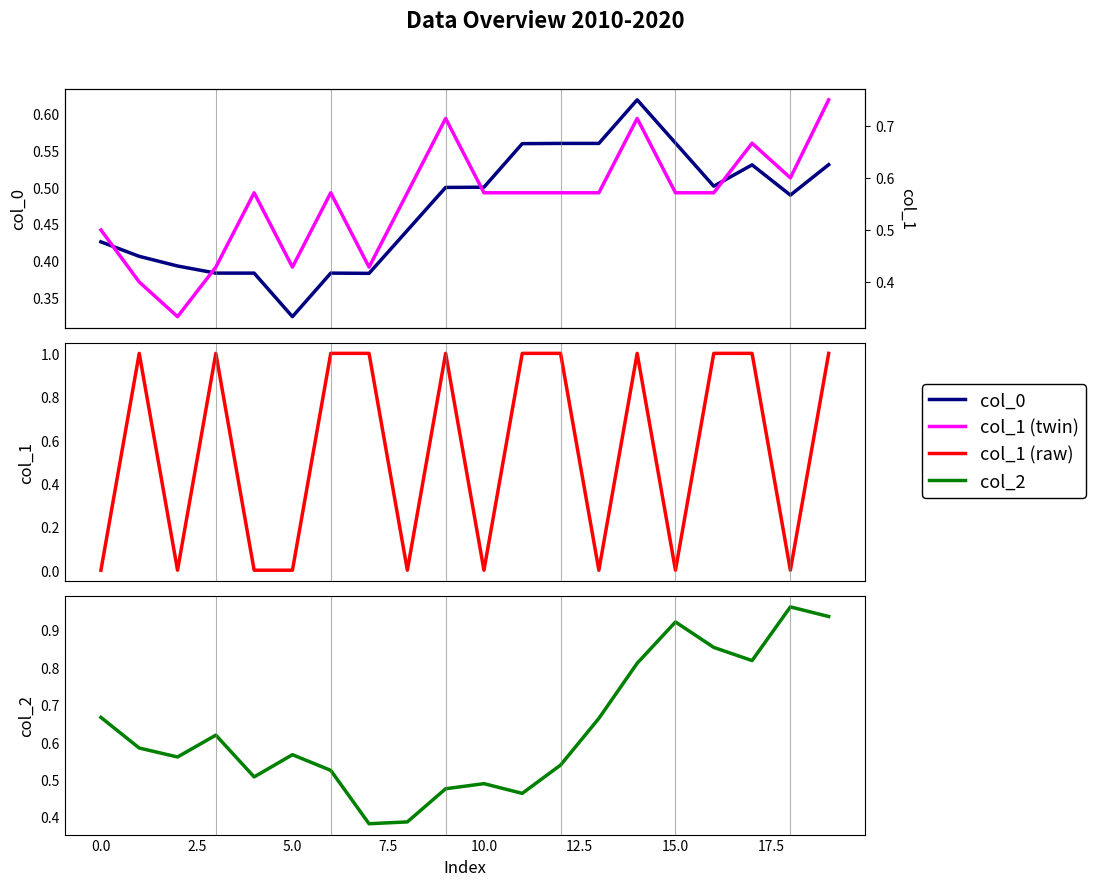

The value of col_1 raw at 5.0 is 0.4. True or false?

False